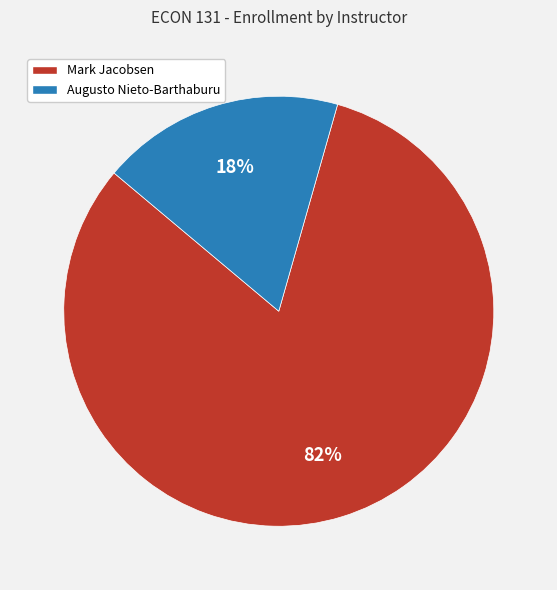

Rank the categories by value from lowest to highest.

Augusto Nieto-Barthaburu, Mark Jacobsen